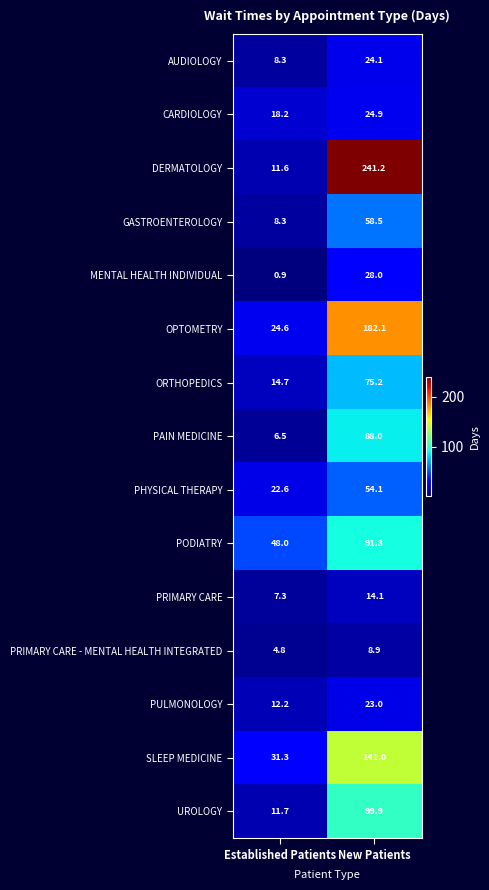

What is the difference between the highest and lowest values at Established Patients?

47.1